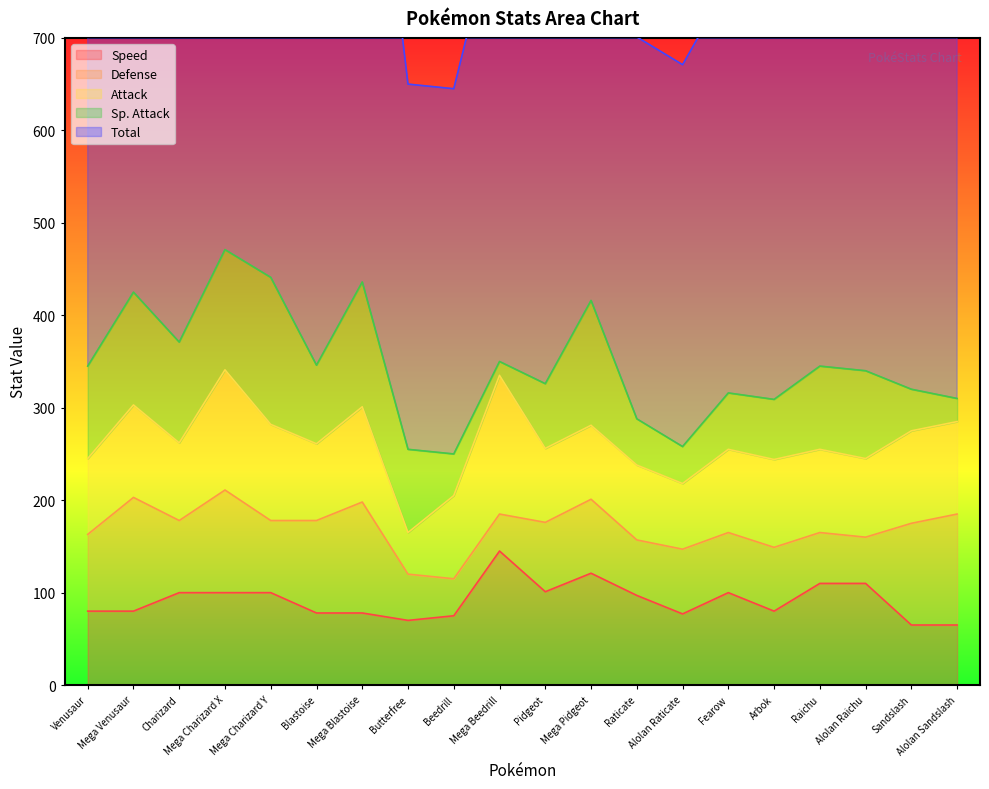

What are all the series names shown in the legend?

Total, Attack, Defense, Sp. Attack, Speed